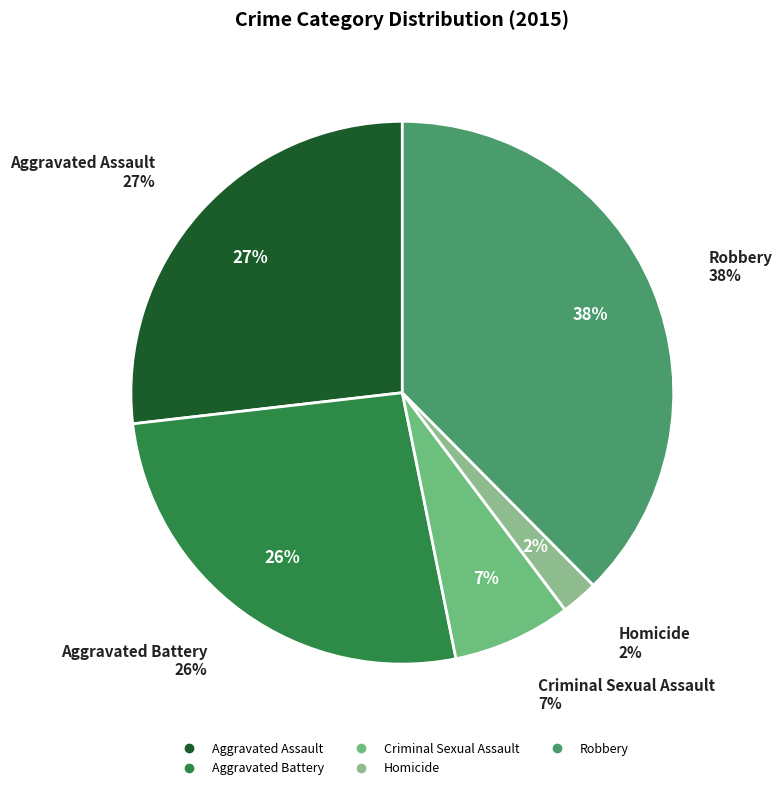

What is the largest slice in the pie chart?

Robbery